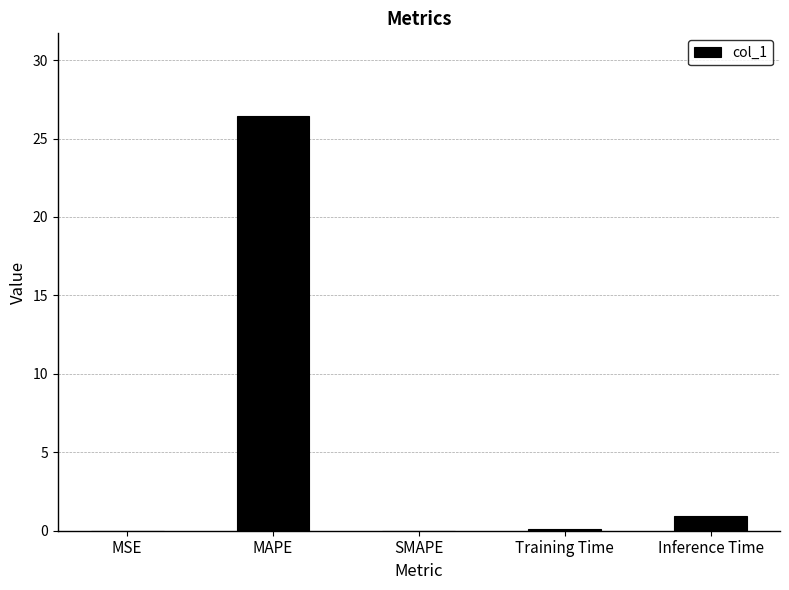

True or false: the data shows 0.9 at Inference Time.

True